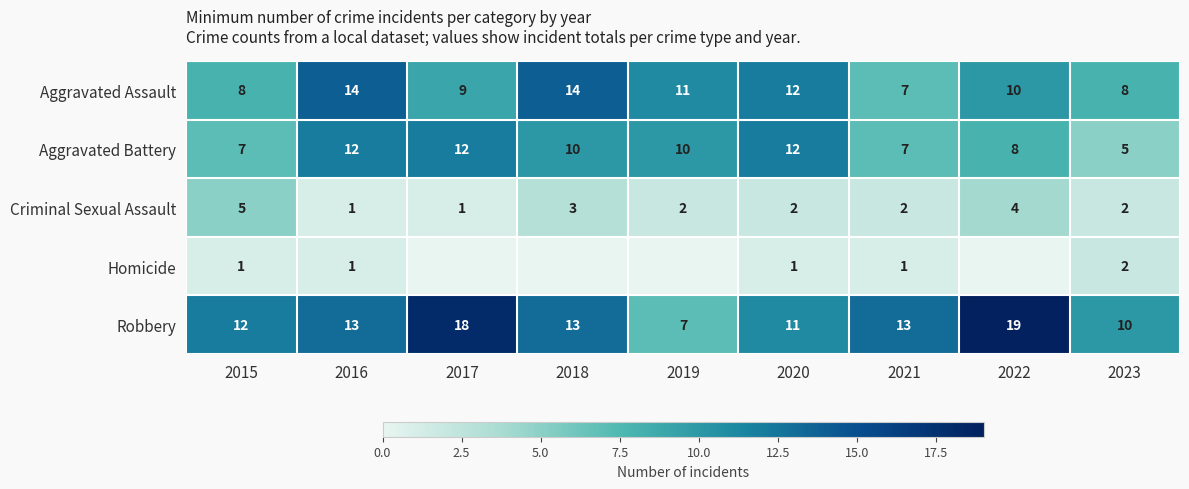

What is the total value across all series at 2015?

33